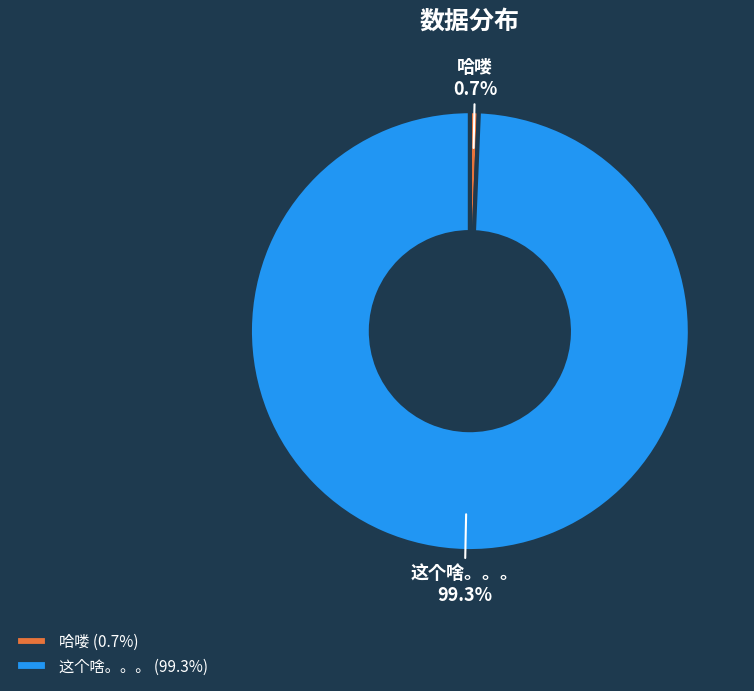

Which slice is the smallest?

哈喽